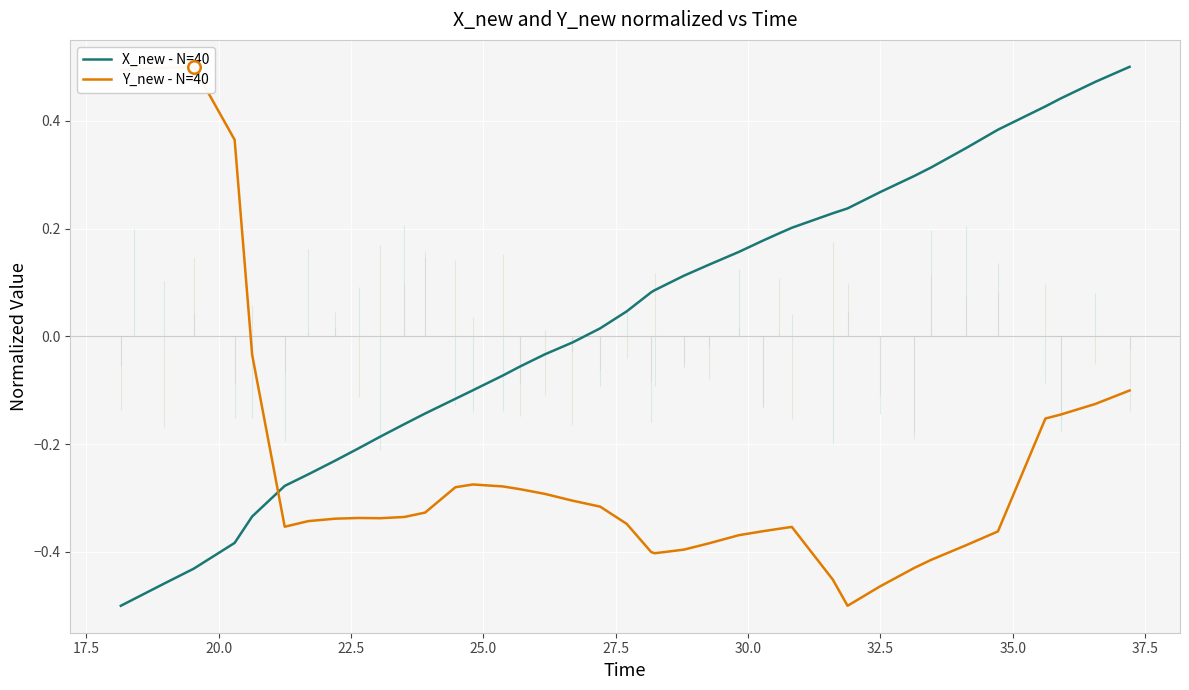

At how many categories does at least one series exceed 0?

26